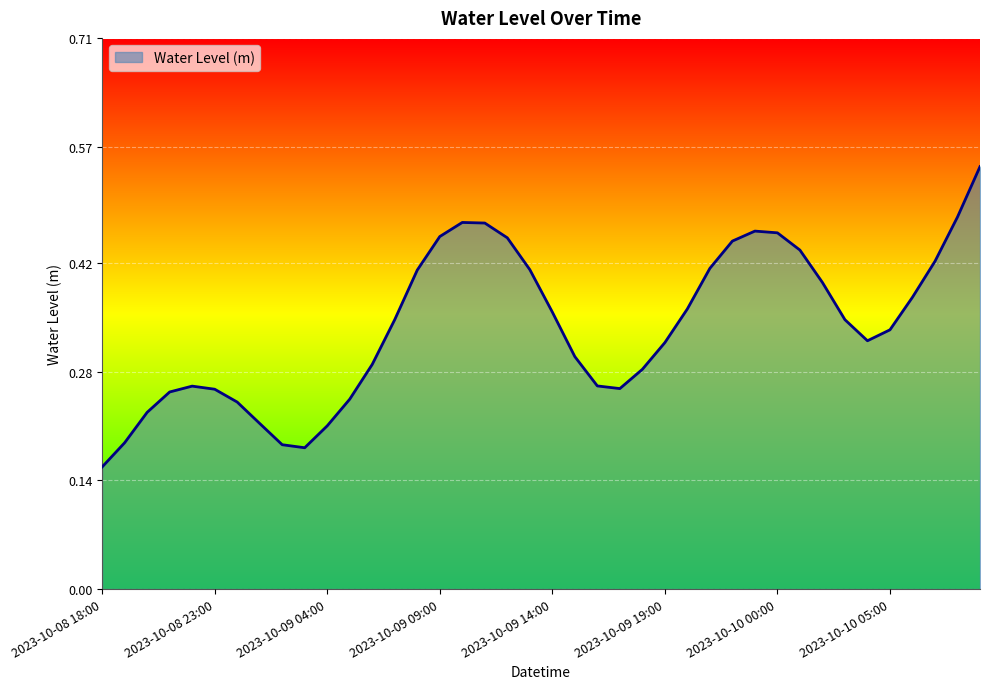

Count the number of categories in the chart.

40